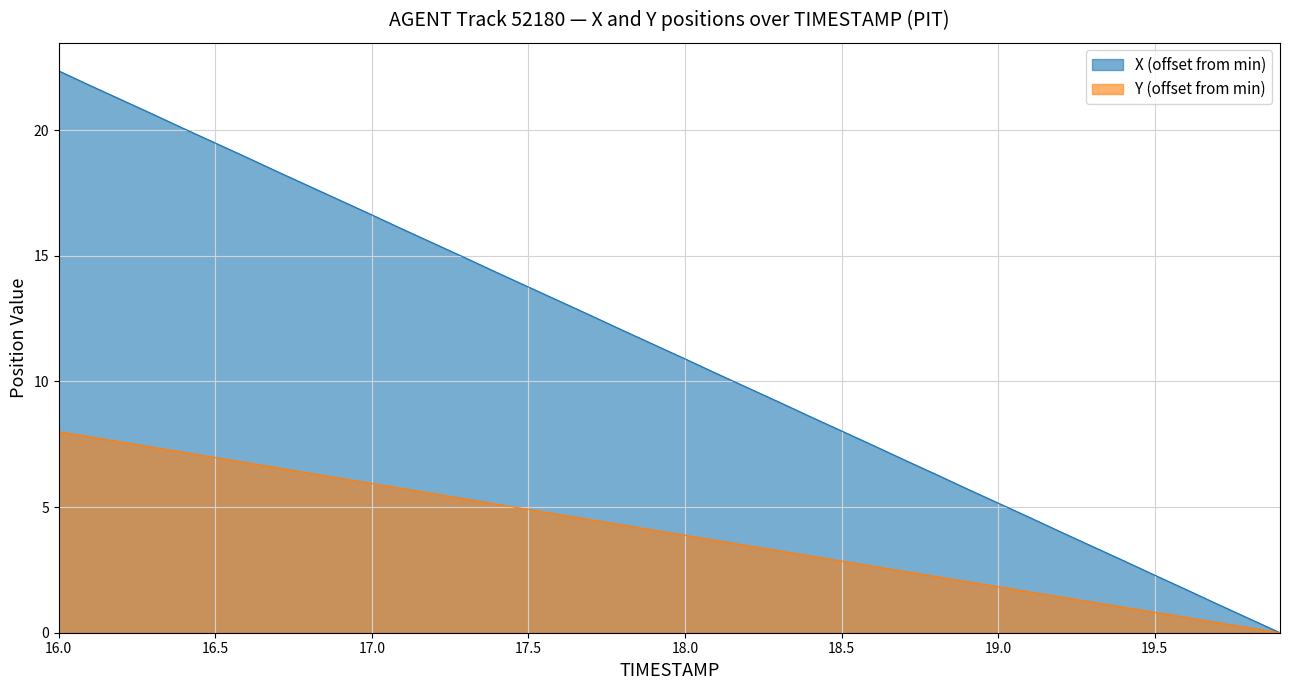

List the series in order of their peak value, highest first.

X (offset from min), Y (offset from min)